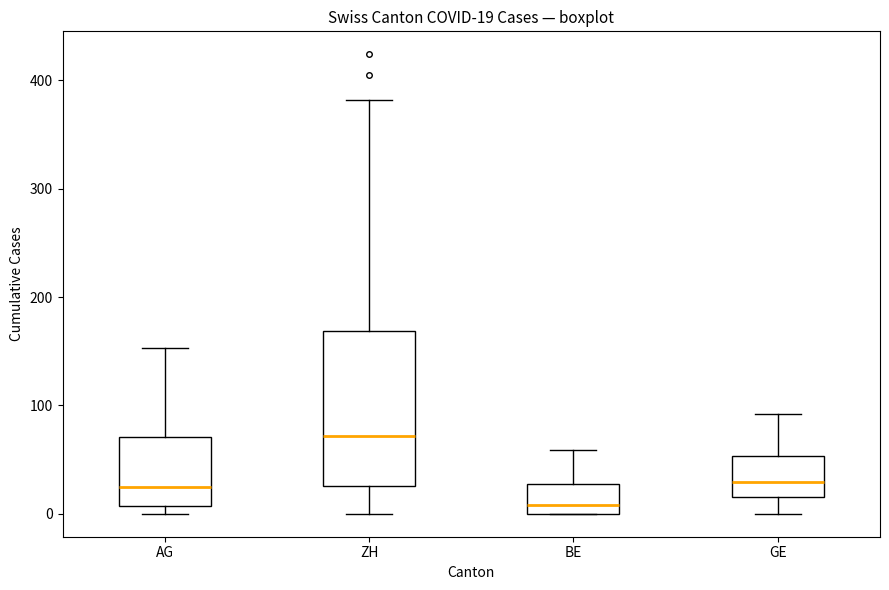

Comparing the boxes themselves (not the whiskers), which one is the tallest?

ZH